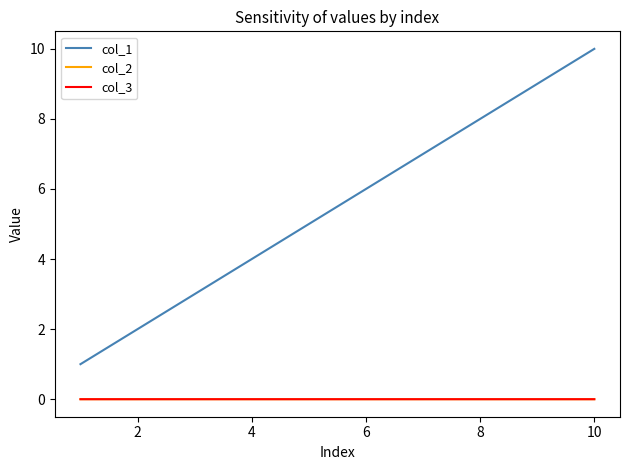

What are all the series names shown in the legend?

col_1, col_2, col_3